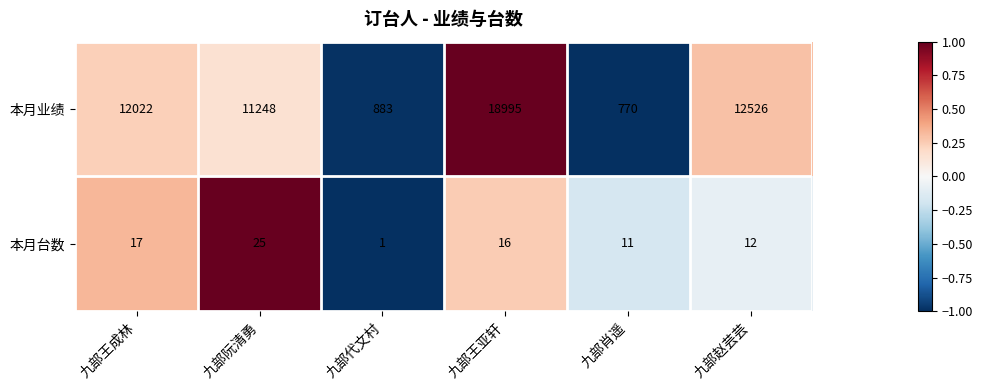

What is the spread (max minus min) of values at 九部代文村?

882